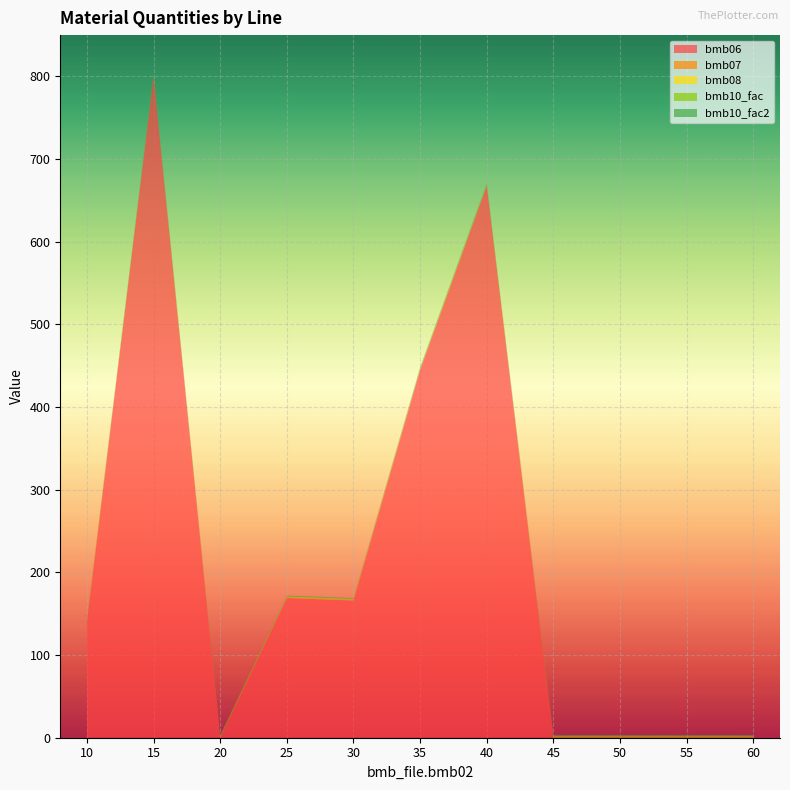

Reading left to right, what are all the values shown in this chart?

bmb06: 10=140	15=800	20=0	25=169	30=166	35=445	40=668	45=0	50=0	55=0	60=0
bmb07: 10=1	15=1	20=1	25=1	30=1	35=1	40=1	45=1	50=1	55=1	60=1
bmb08: 10=0	15=0	20=0	25=0	30=0	35=0	40=0	45=0	50=0	55=0	60=0
bmb10_fac: 10=1	15=1	20=1	25=1	30=1	35=1	40=1	45=1	50=1	55=1	60=1
bmb10_fac2: 10=1	15=1	20=1	25=1	30=1	35=1	40=1	45=1	50=1	55=1	60=1